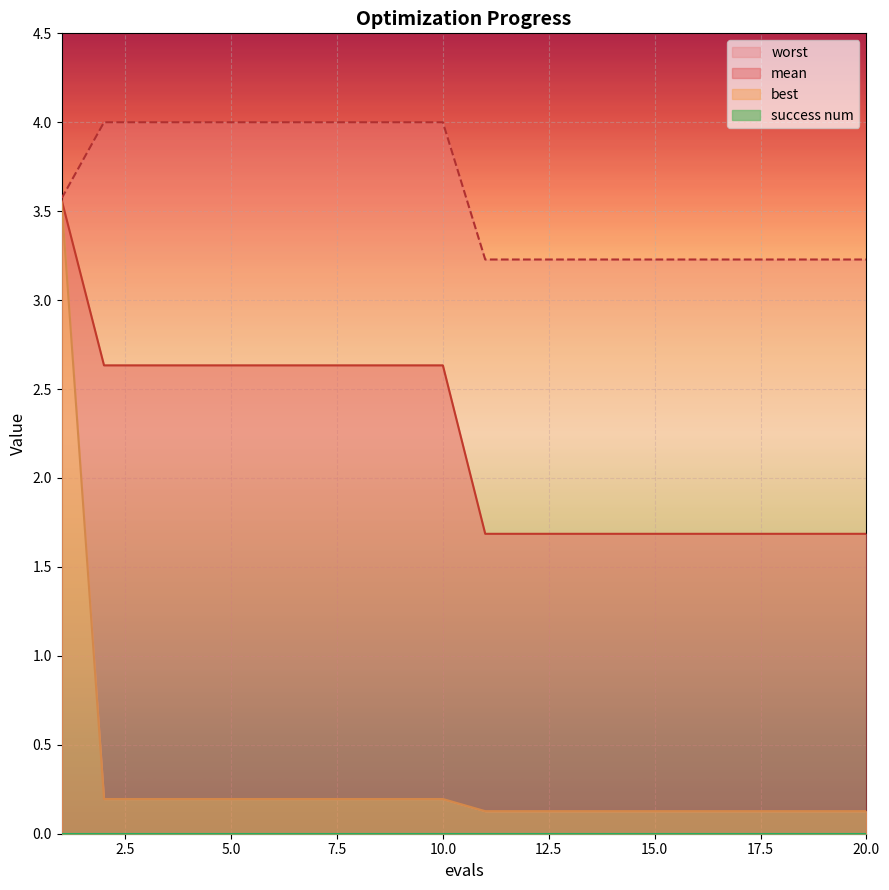

True or false: best and mean intersect in this chart.

False